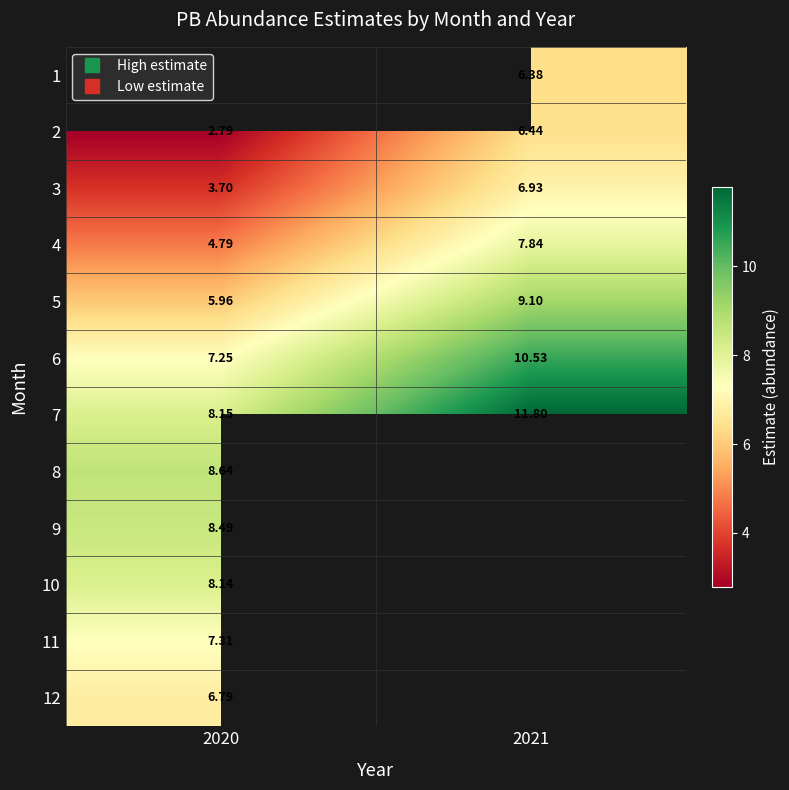

How many series are shown in this chart?

12